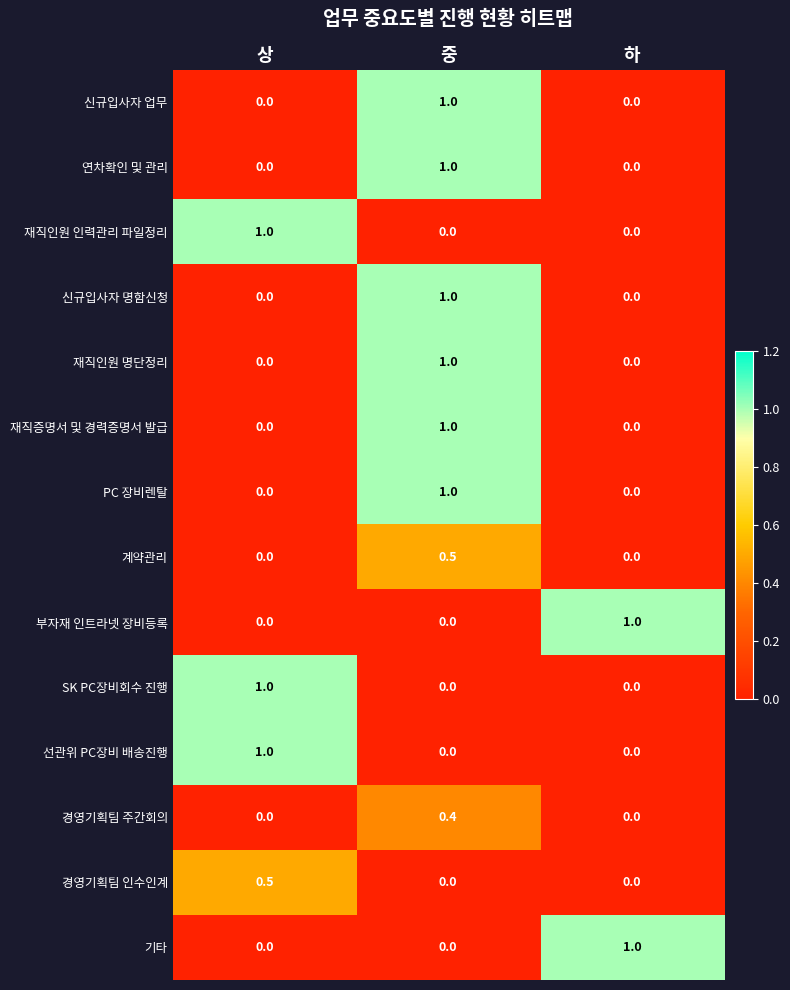

What is the sum of all PC 장비렌탈 values?

1.0